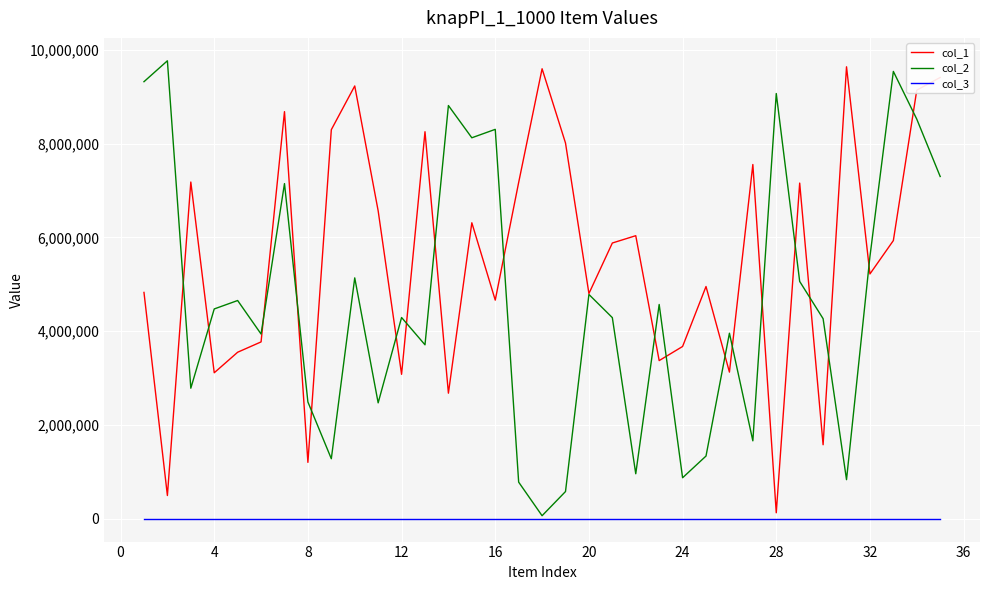

At how many categories does at least one series exceed 6392002?

21